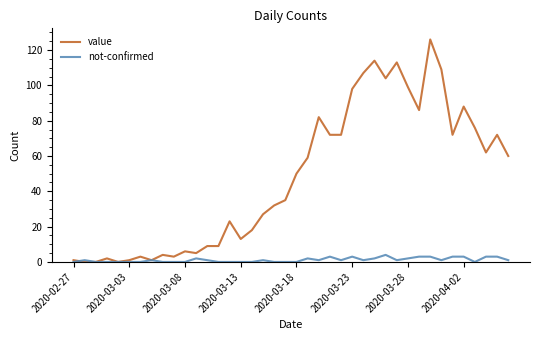

Which series has the largest range (max minus min)?

value